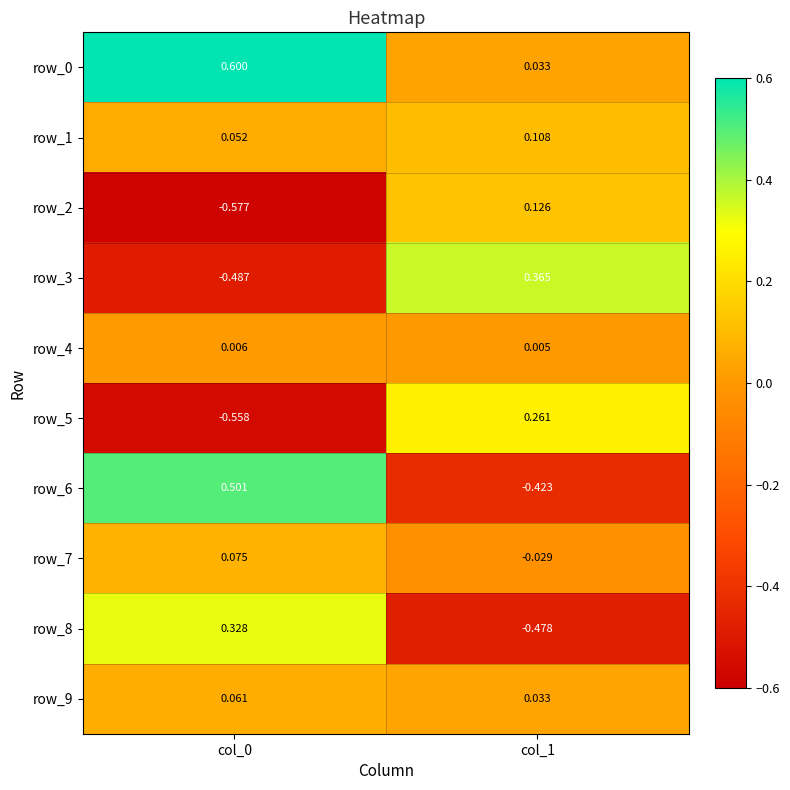

Is the value of row_2 at col_1 greater than the value of row_0 at col_1?

Yes